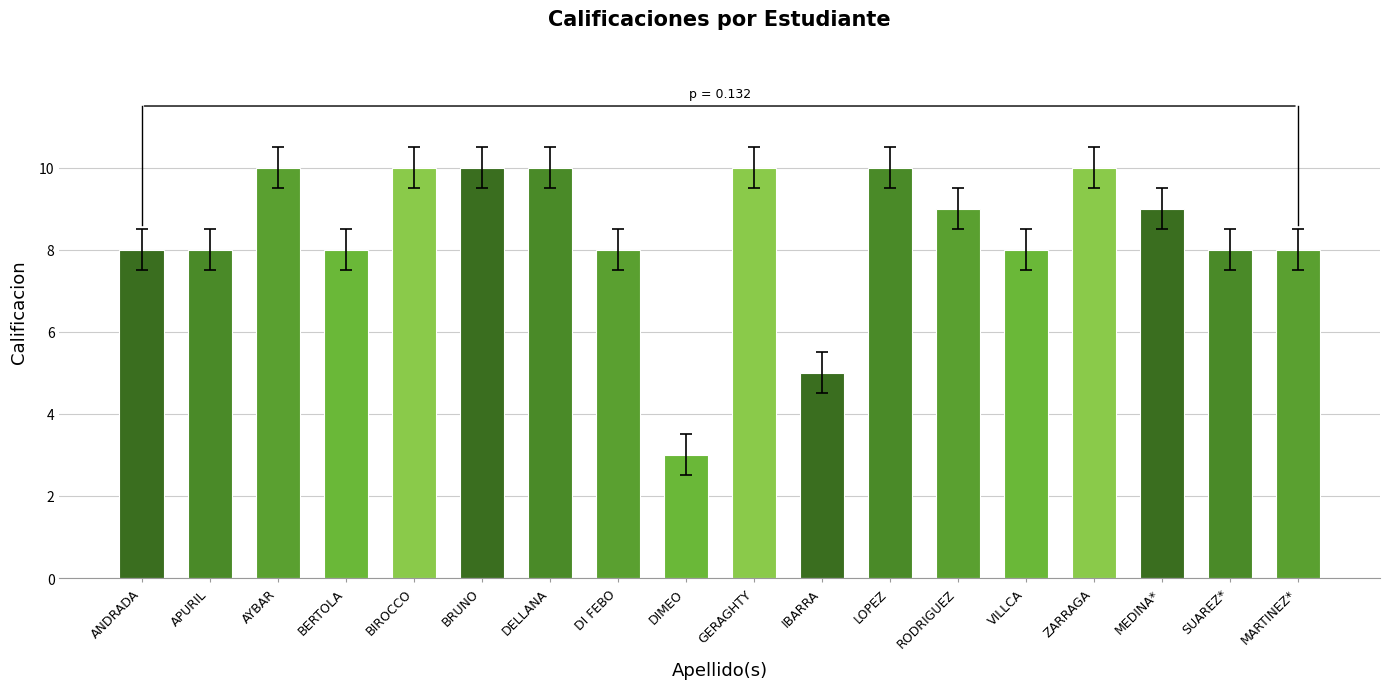

What position from the right is SUAREZ*?

2